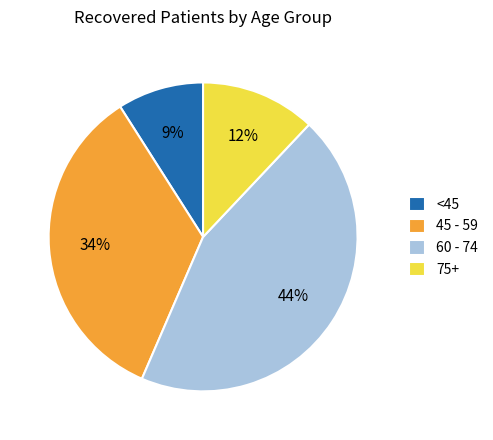

How many slices are in this pie chart?

4